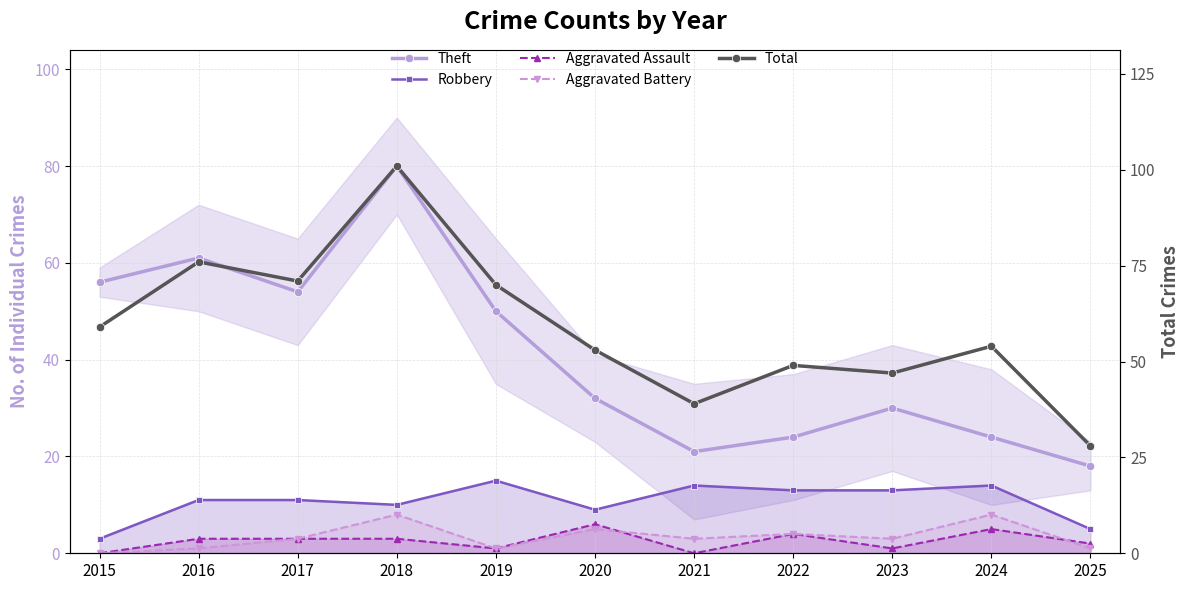

Reading right to left, what are all the values shown in this chart?

Theft: 18	24	30	24	21	32	50	80	54	61	56
Robbery: 5	14	13	13	14	9	15	10	11	11	3
Aggravated Assault: 2	5	1	4	0	6	1	3	3	3	0
Aggravated Battery: 1	8	3	4	3	5	1	8	3	1	0
Total: 28	54	47	49	39	53	70	101	71	76	59